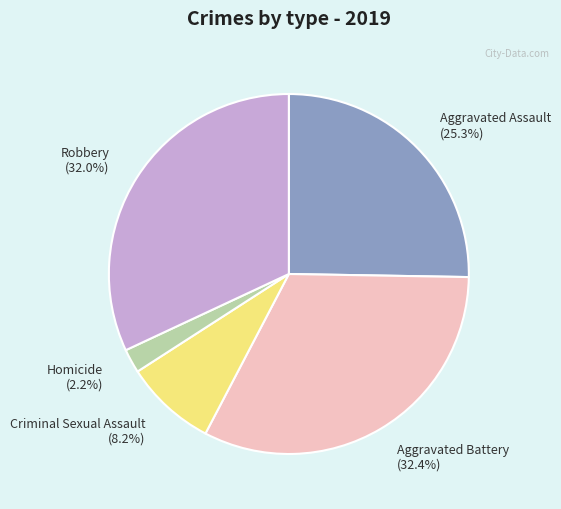

Count the number of slices in the pie.

5